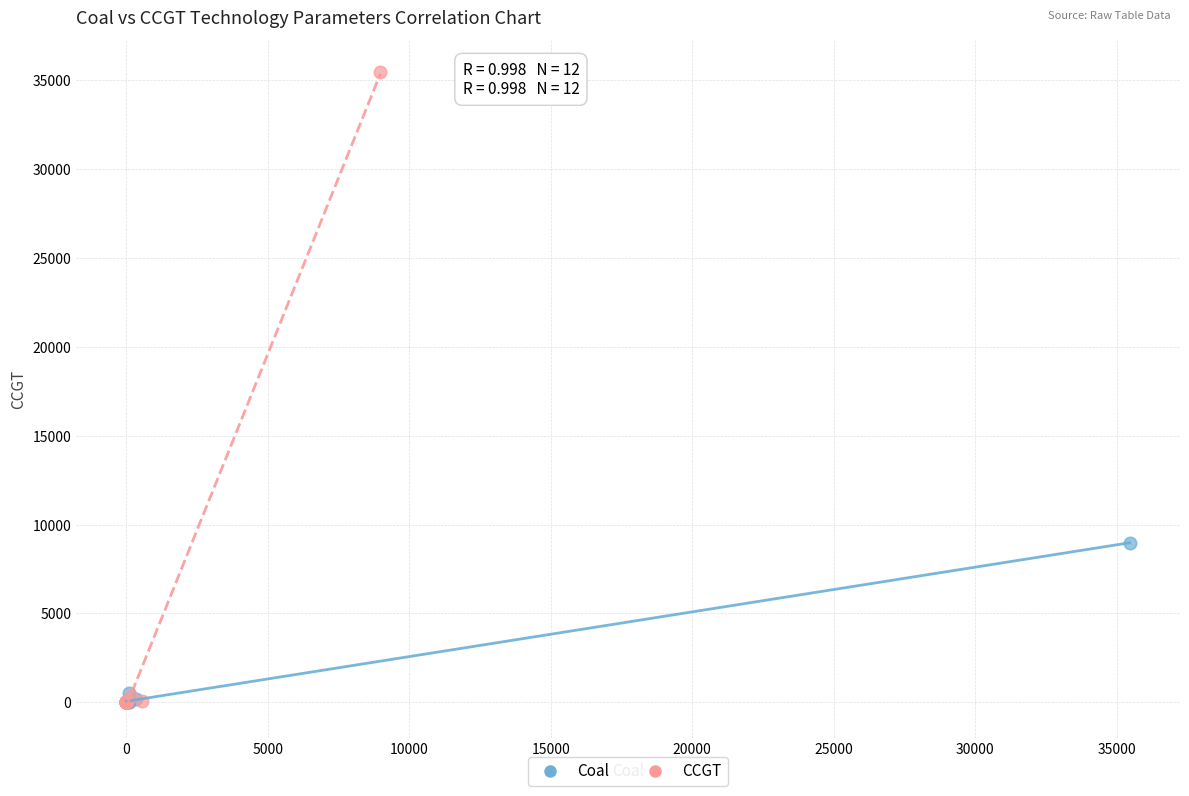

What are all the series names shown in the legend?

Coal, CCGT